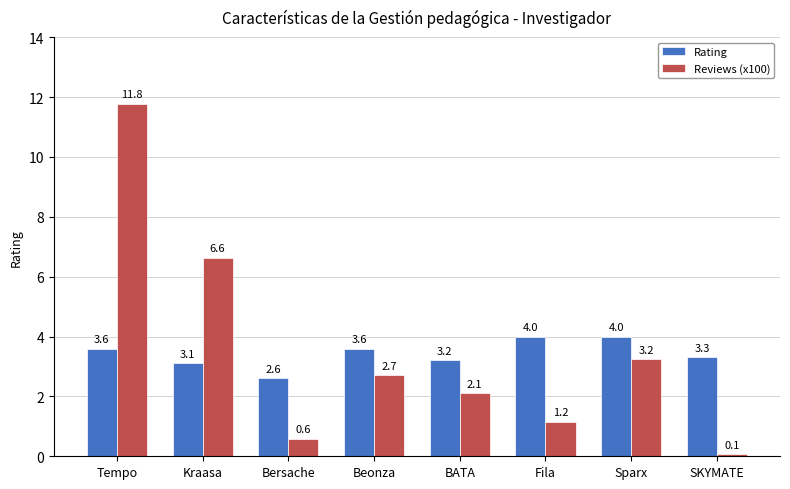

What position from the right is Tempo?

8